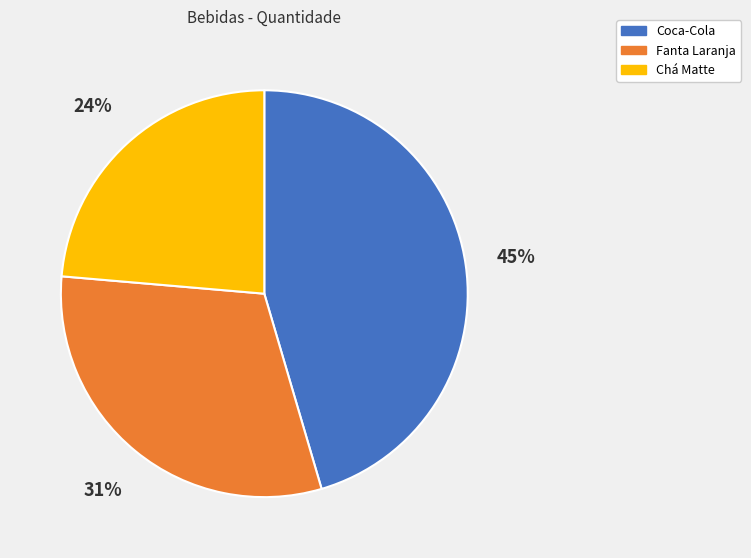

Between Chá Matte and Coca-Cola, which is larger?

Coca-Cola